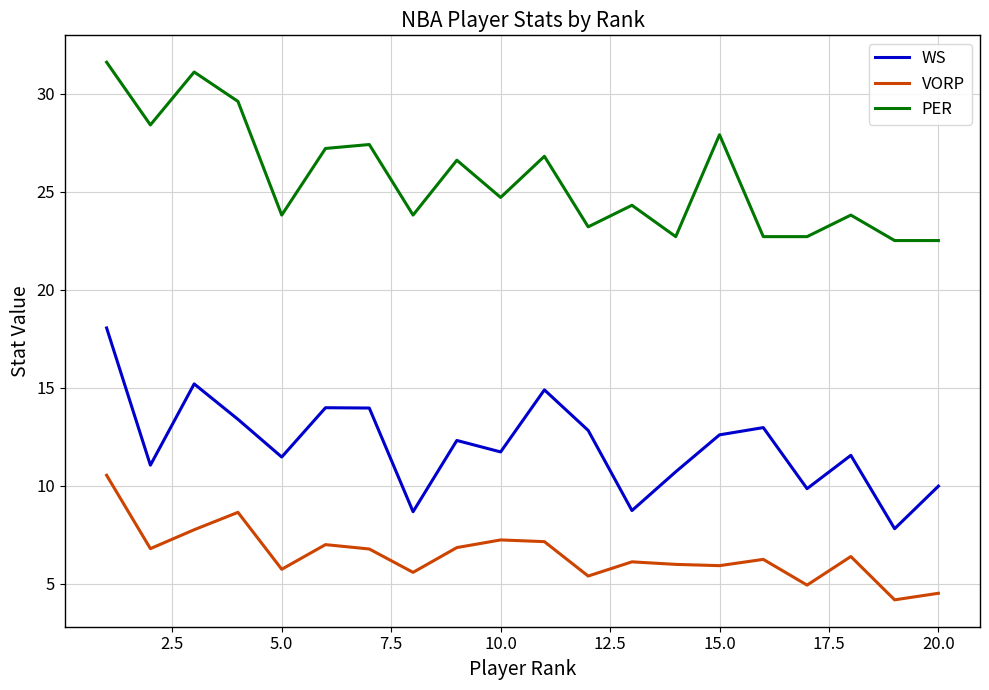

List the series in order of their peak value, lowest first.

VORP, WS, PER